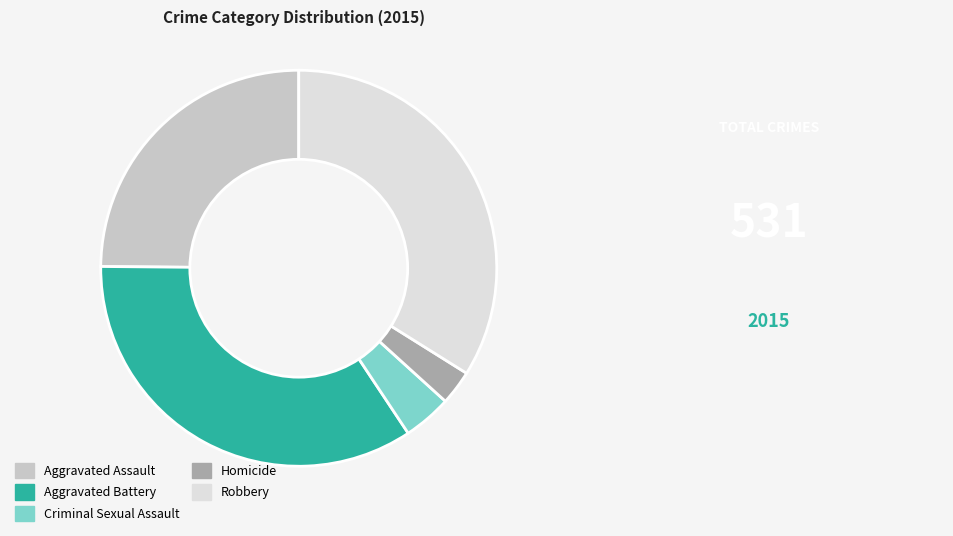

What is the ratio of the value at Homicide to the value at Aggravated Battery?

0.1